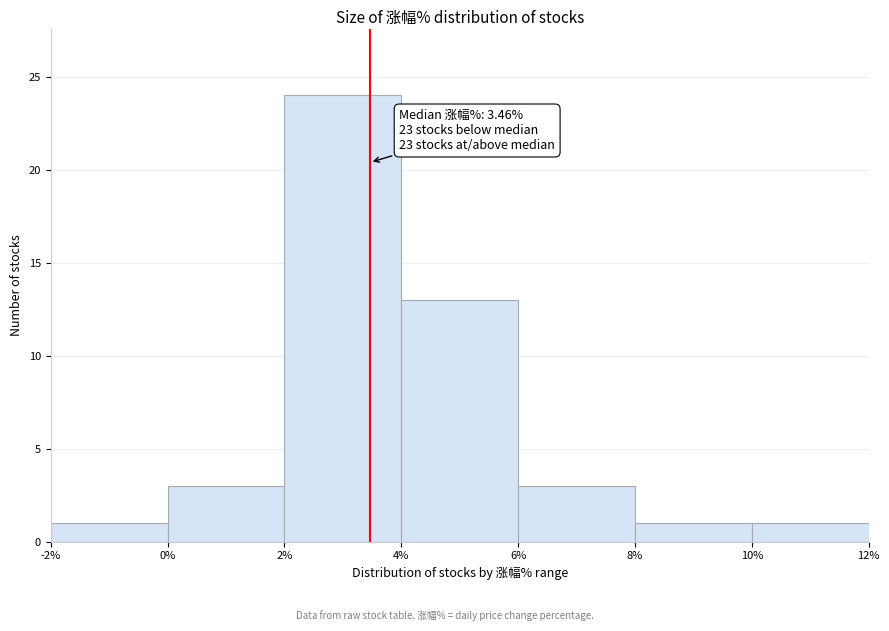

Over which range of the x-axis is the bar tallest?

2% to 4%